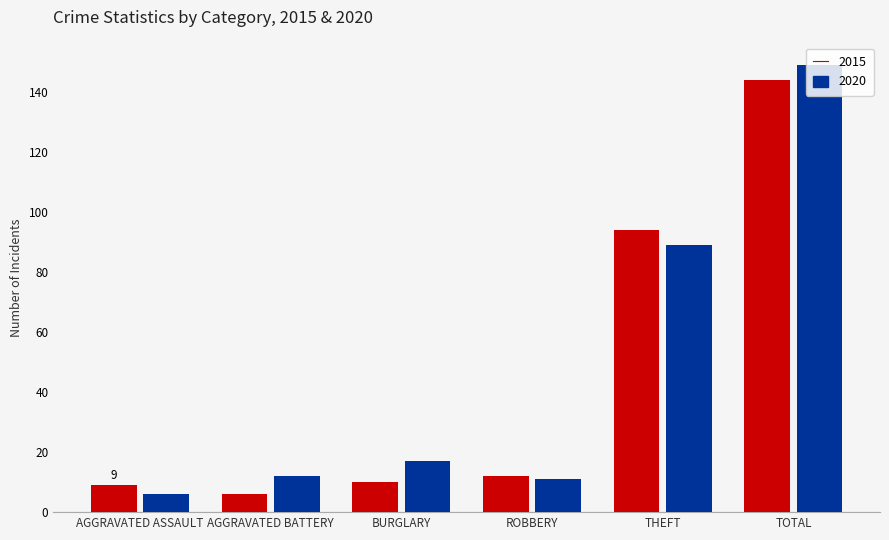

List the series in order of their overall mean, lowest first.

2015, 2020